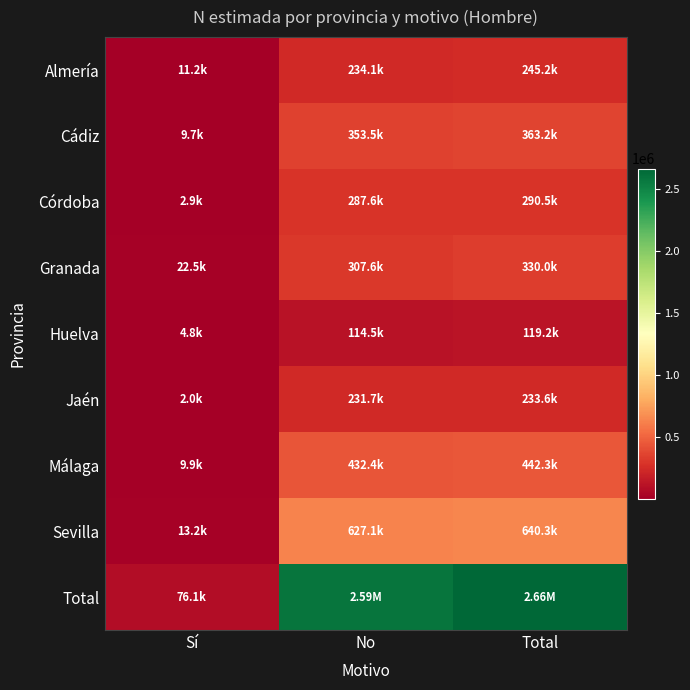

Reading left to right, extract all data points from this chart.

Almería: Sí=11166	No=234052	Total=245218
Cádiz: Sí=9656	No=353509	Total=363165
Córdoba: Sí=2940	No=287567	Total=290507
Granada: Sí=22481	No=307566	Total=330047
Huelva: Sí=4766	No=114456	Total=119222
Jaén: Sí=1959	No=231656	Total=233615
Málaga: Sí=9894	No=432413	Total=442307
Sevilla: Sí=13200	No=627052	Total=640252
Total: Sí=76062	No=2588271	Total=2664333